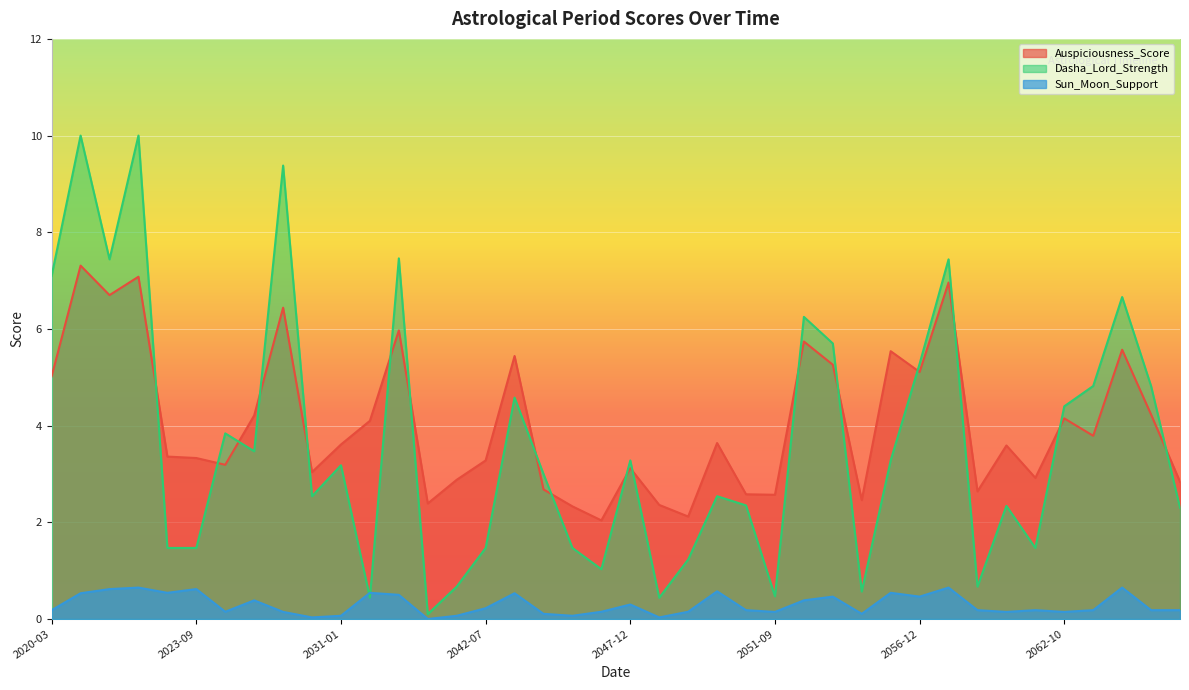

At which category is the sum across all series the highest?

2021-05